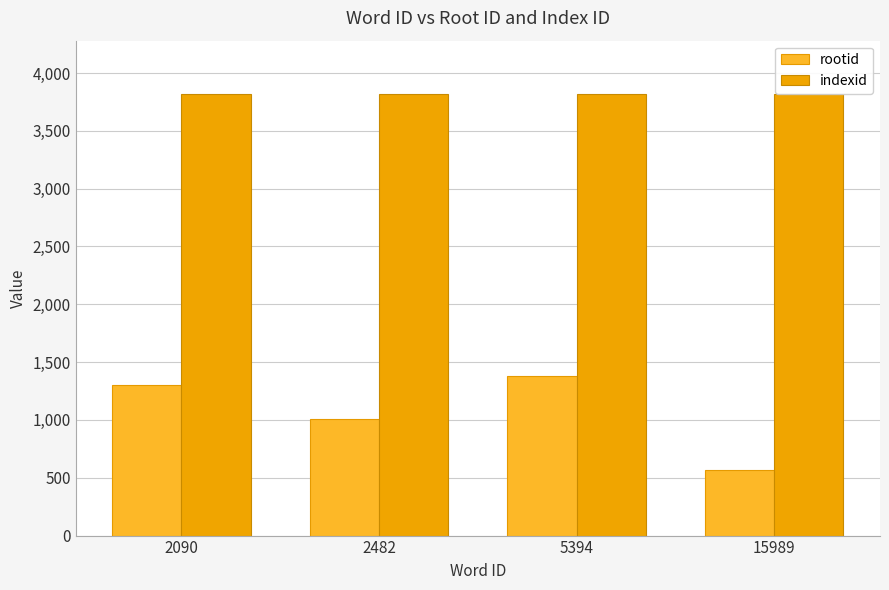

Reading right to left, extract all data points from this chart.

rootid: 15989=566	5394=1376	2482=1008	2090=1299
indexid: 15989=3821	5394=3821	2482=3821	2090=3821